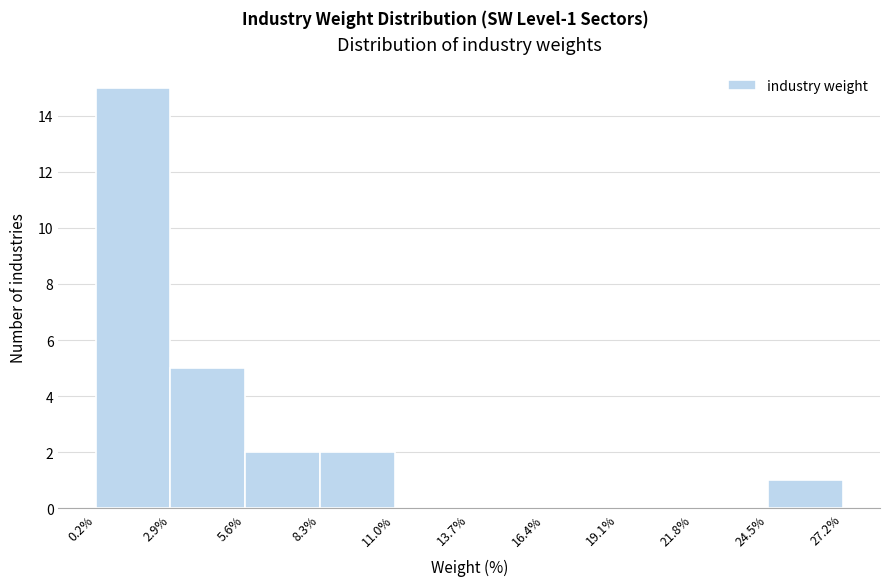

Which range on the x-axis has the tallest bar?

0.2% to 2.9%